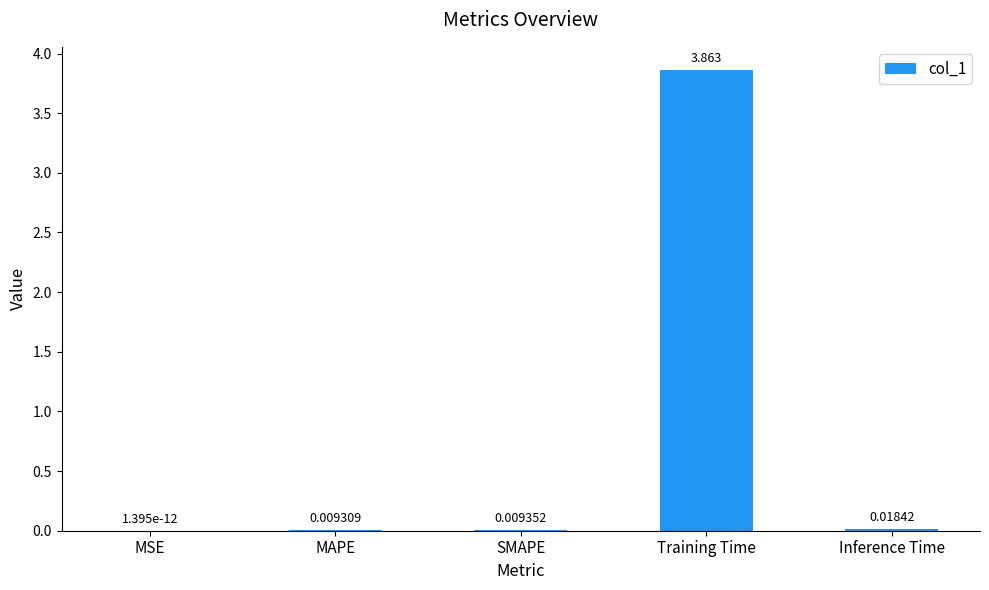

Which category has the highest value across all series?

Training Time